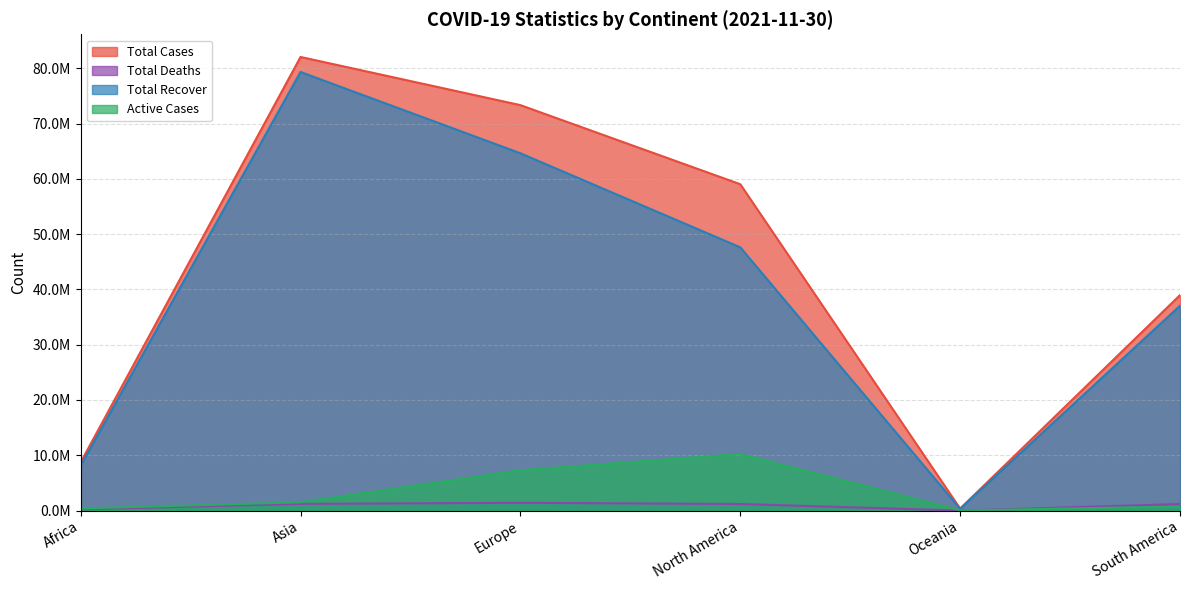

Rank the series by their maximum value, from highest to lowest.

Total Cases, Total Recover, Active Cases, Total Deaths